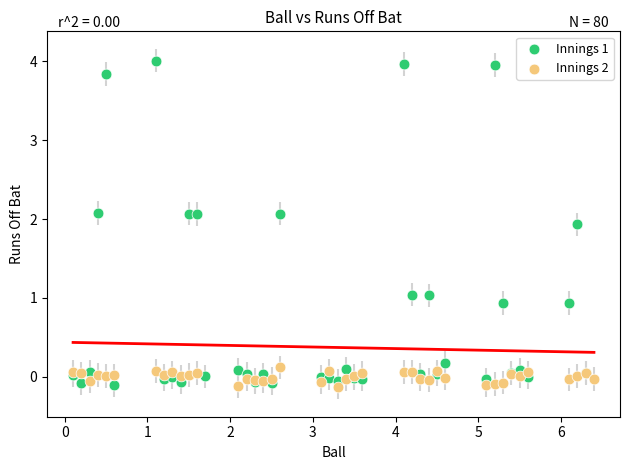

What are all the series names shown in the legend?

Innings 1, Innings 2